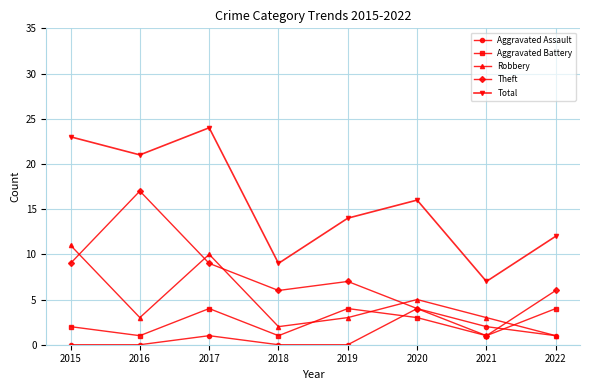

What is the value of the Theft point at the 8th from the left?

6